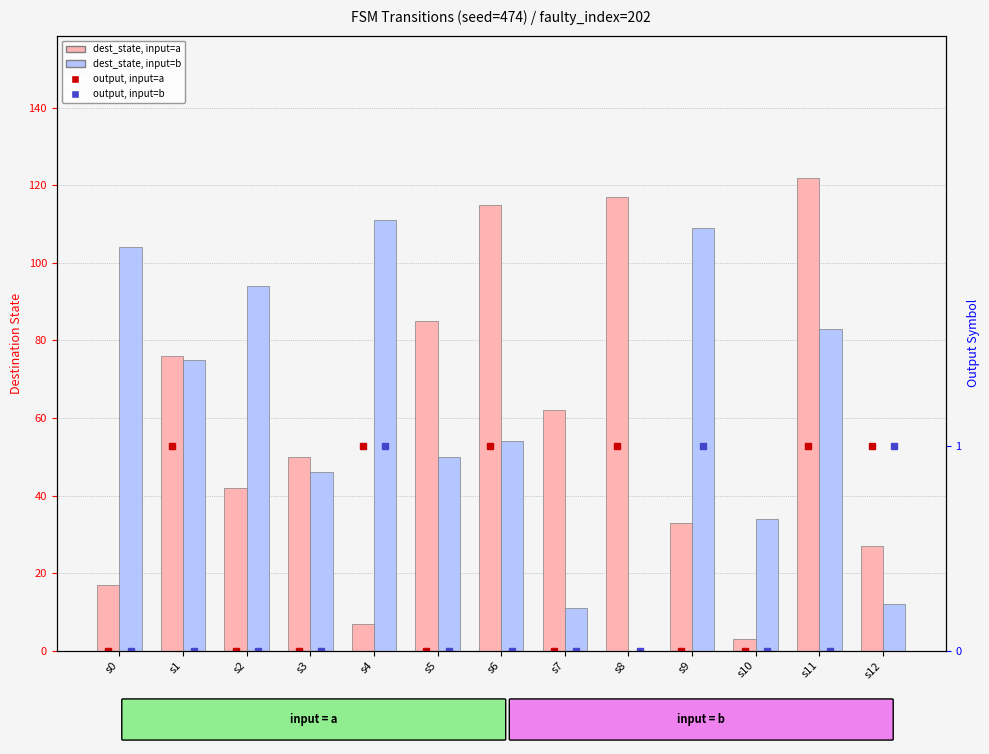

At which label is output, input=a closest to 0?

s0